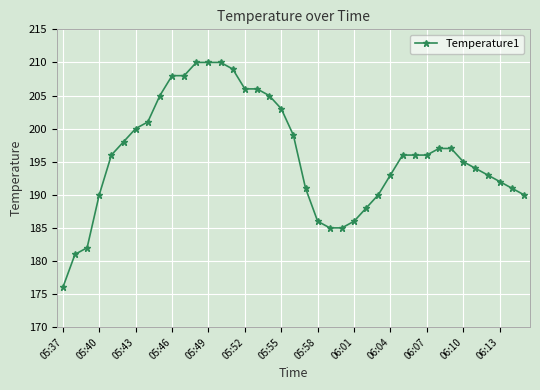

What is the value of the 30th point from the left?

196